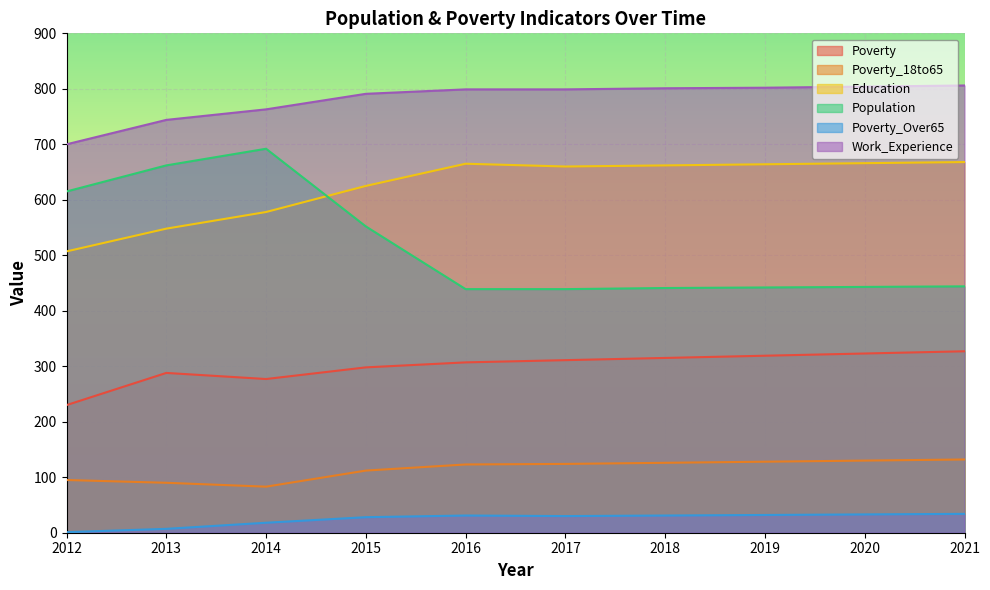

Which series has the widest spread of values?

Population